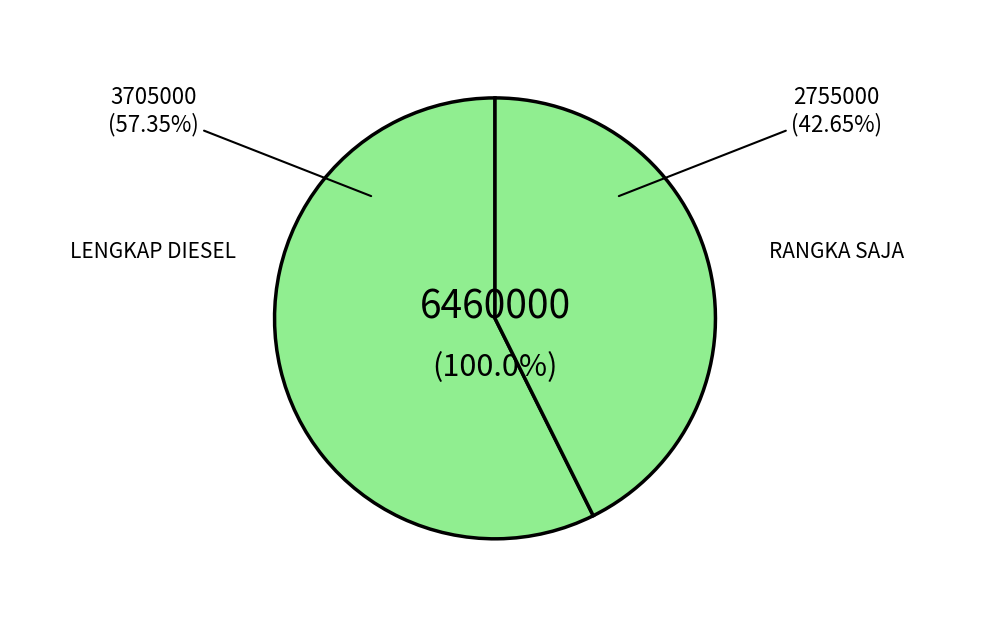

Is the sum of RANGKA SAJA and LENGKAP DIESEL greater than half?

Yes